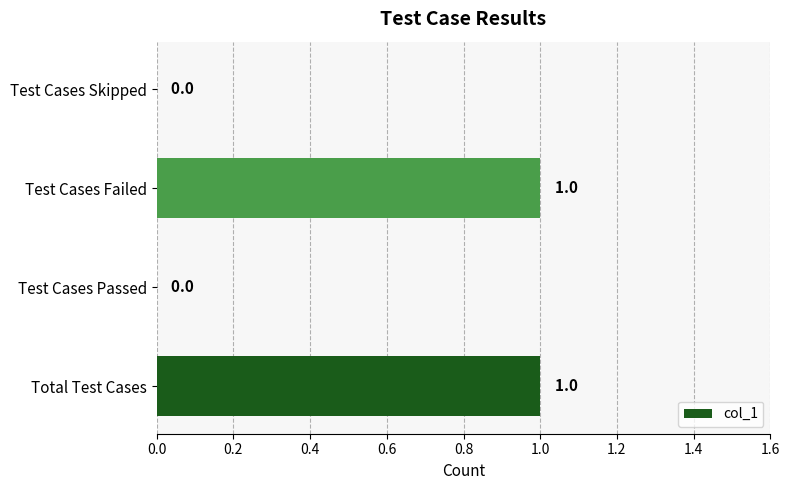

What is the sum of all values?

2